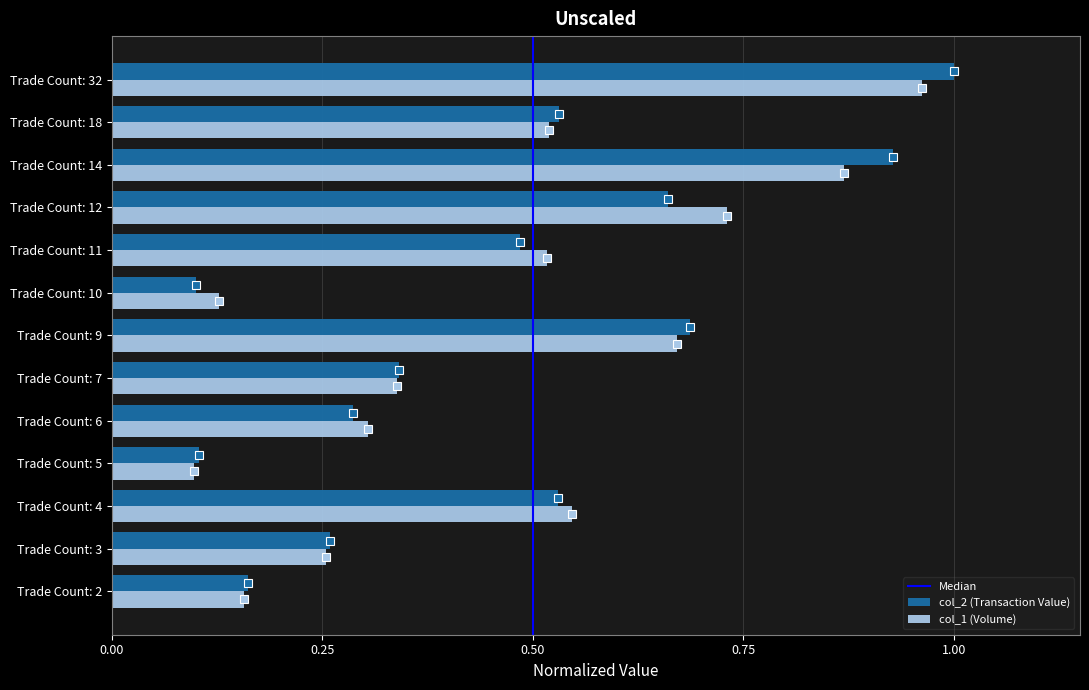

Rank the series at Trade Count: 14 from highest to lowest value.

col_2 (Transaction Value), col_1 (Volume)